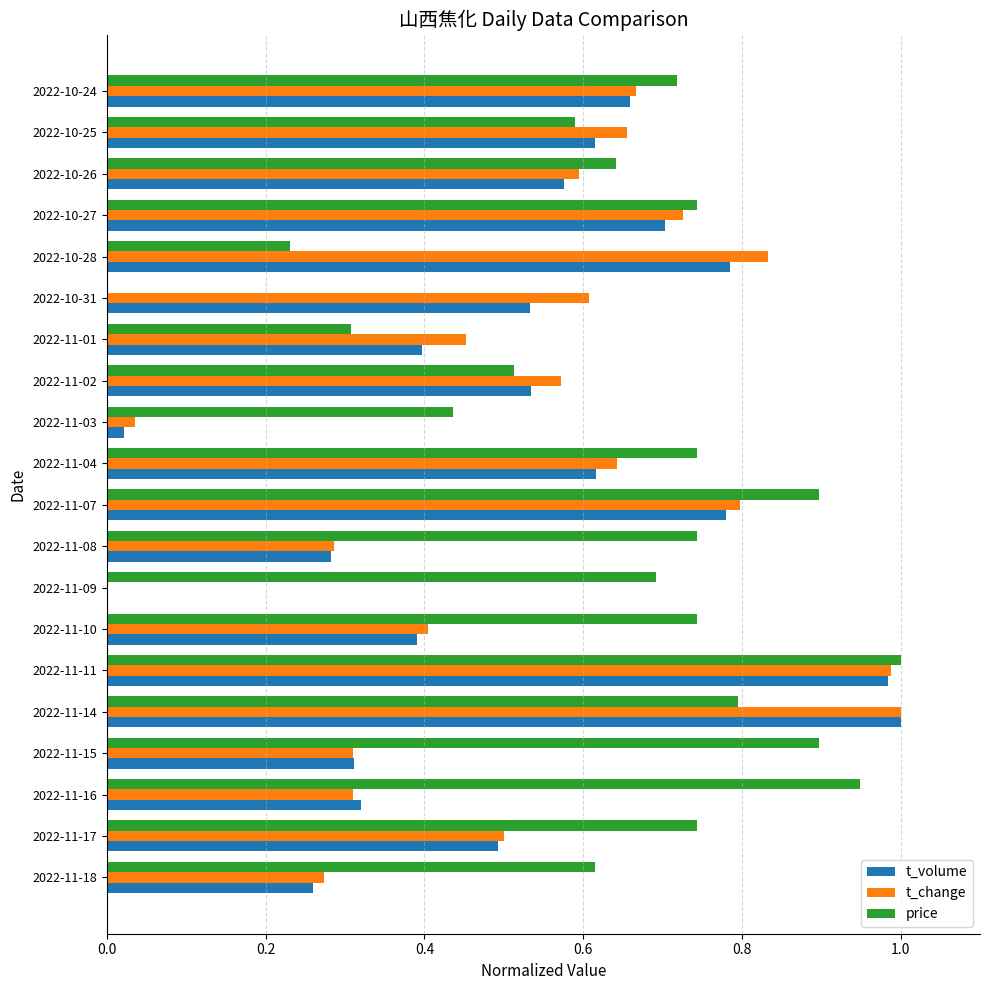

The value of t_volume at 2022-11-09 is -0.3. True or false?

False